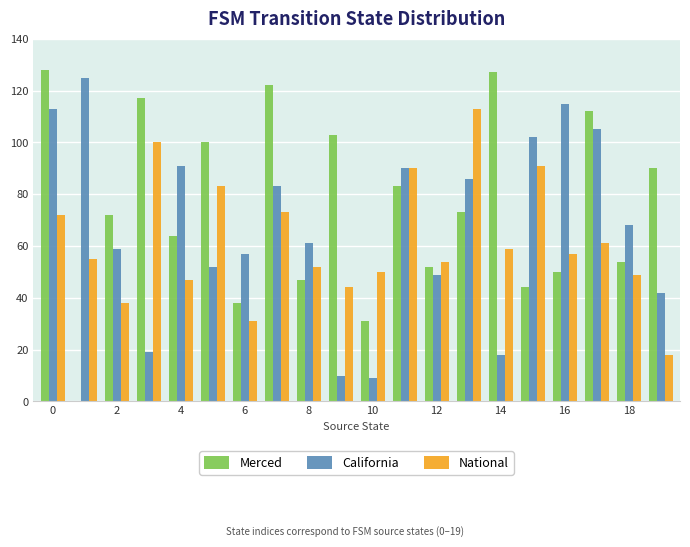

What is the highest value of the National series?

113